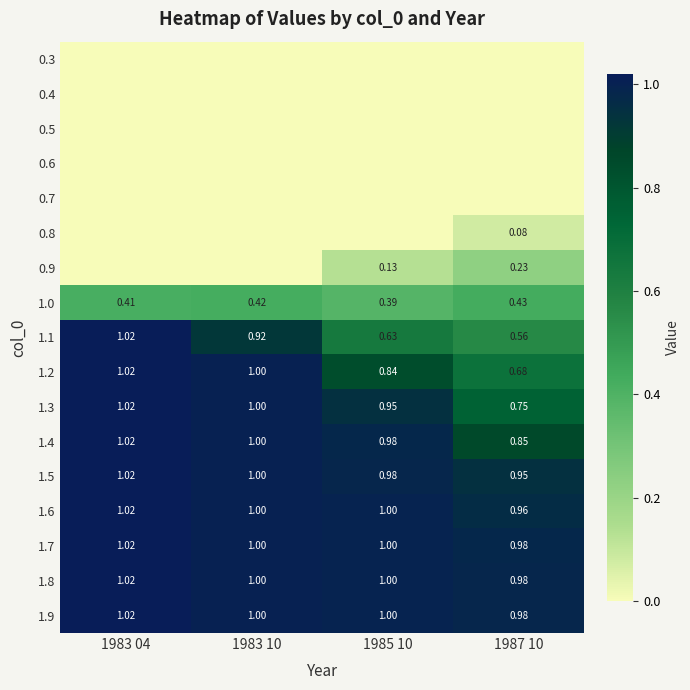

Is the value of 1.4 at 1983 04 greater than the value of 1.3 at 1983 10?

Yes